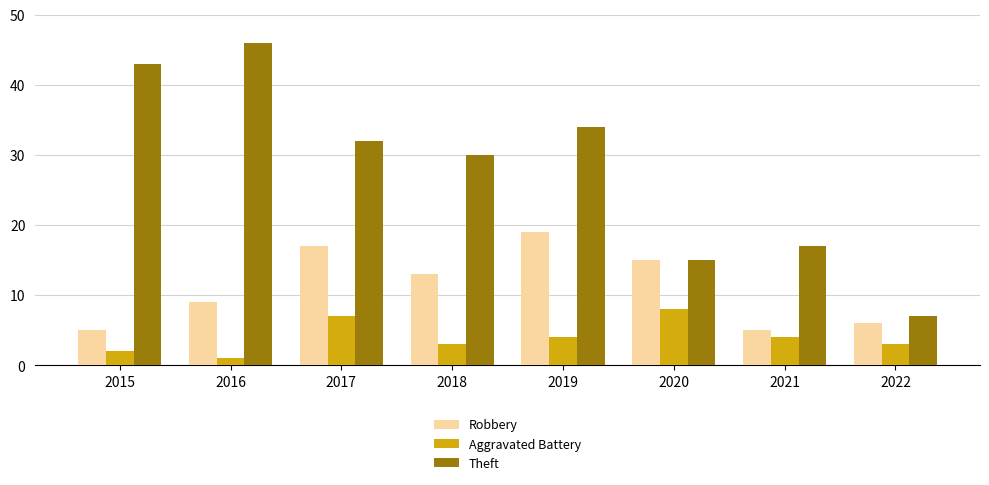

Reading right to left, what are all the values shown in this chart?

Robbery: 2022=6	2021=5	2020=15	2019=19	2018=13	2017=17	2016=9	2015=5
Aggravated Battery: 2022=3	2021=4	2020=8	2019=4	2018=3	2017=7	2016=1	2015=2
Theft: 2022=7	2021=17	2020=15	2019=34	2018=30	2017=32	2016=46	2015=43